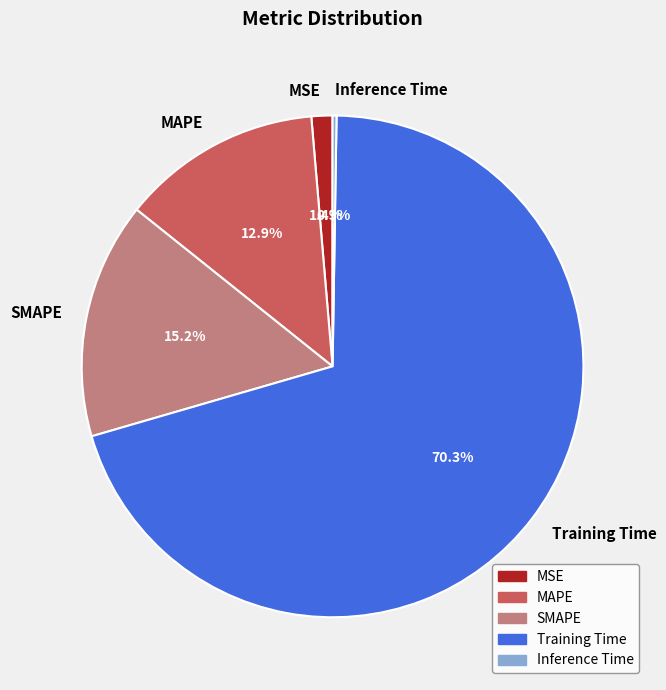

What portion of the pie excludes MSE?

98.6%